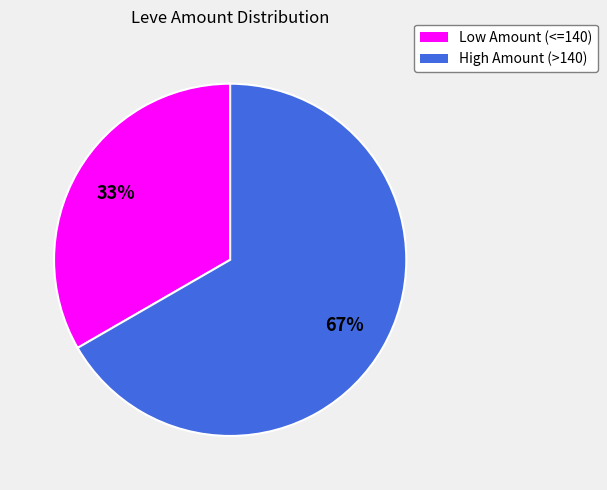

Does any single category account for the majority?

Yes